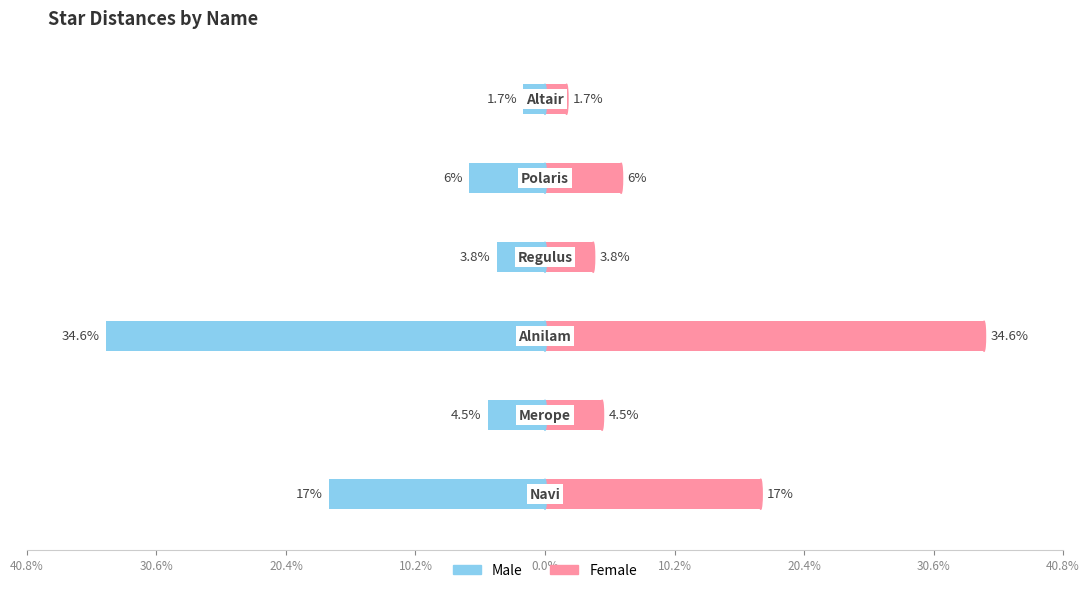

How many bars are there in total?

12